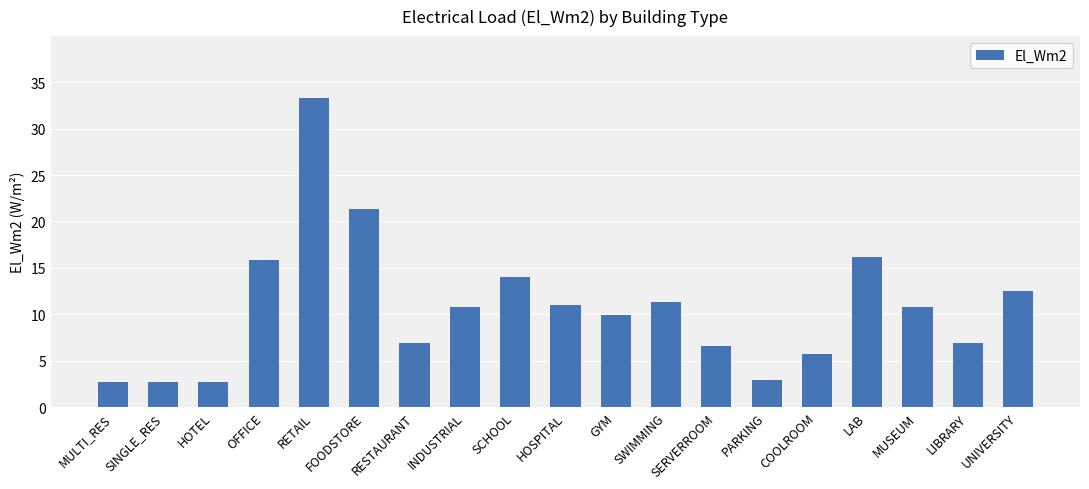

The value at INDUSTRIAL is 10.8. True or false?

True